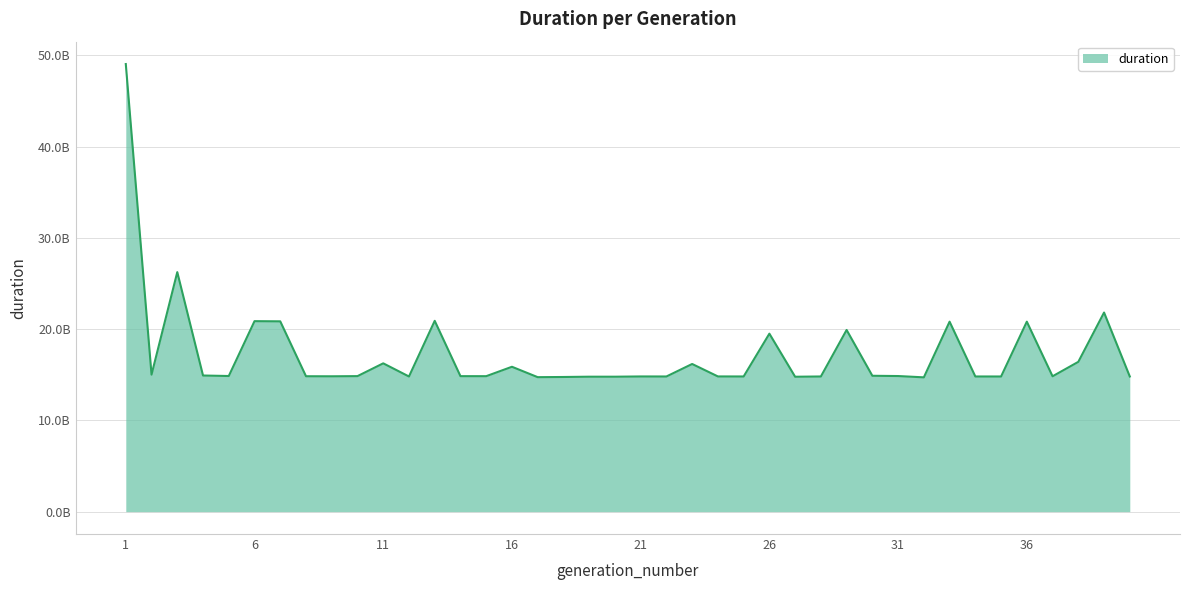

Does the chart display data point markers on the line(s)?

No